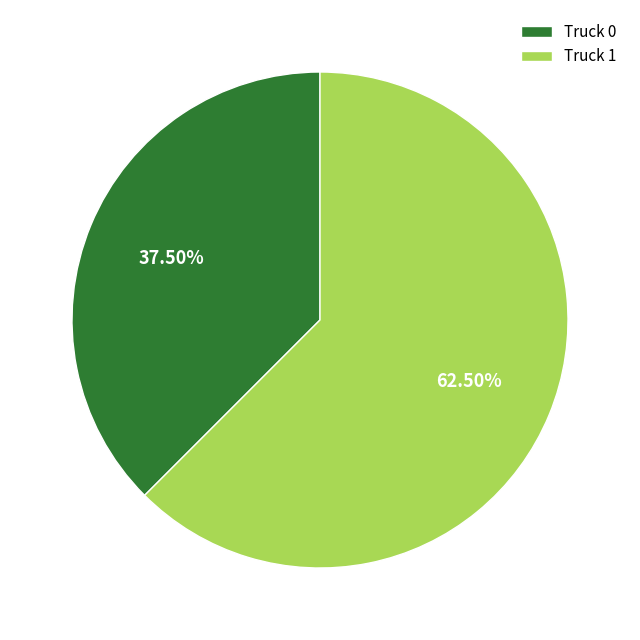

Between Truck 1 and Truck 0, which is larger?

Truck 1